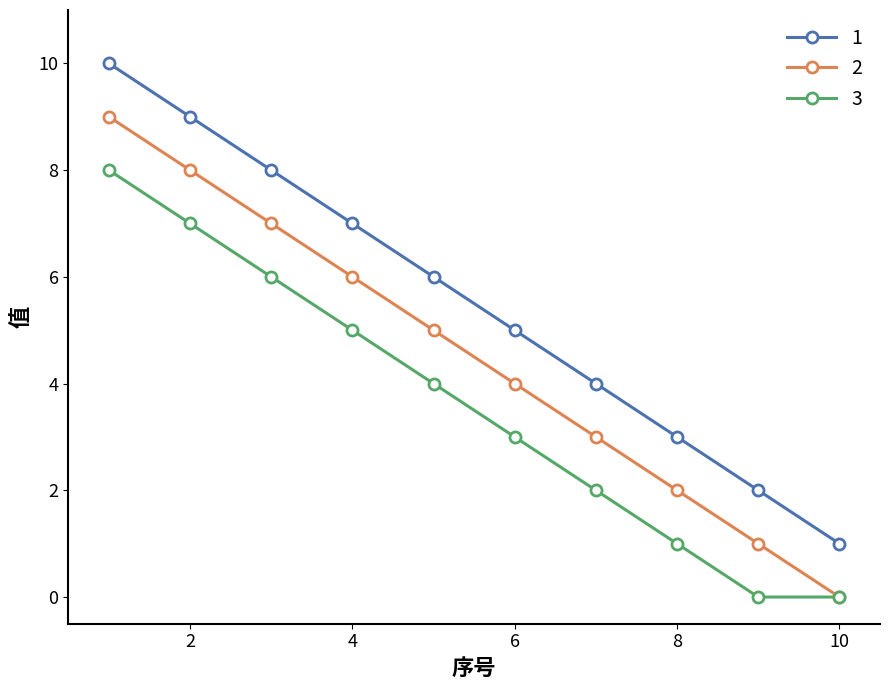

Count the 3 values in the range 1 to 6.

6